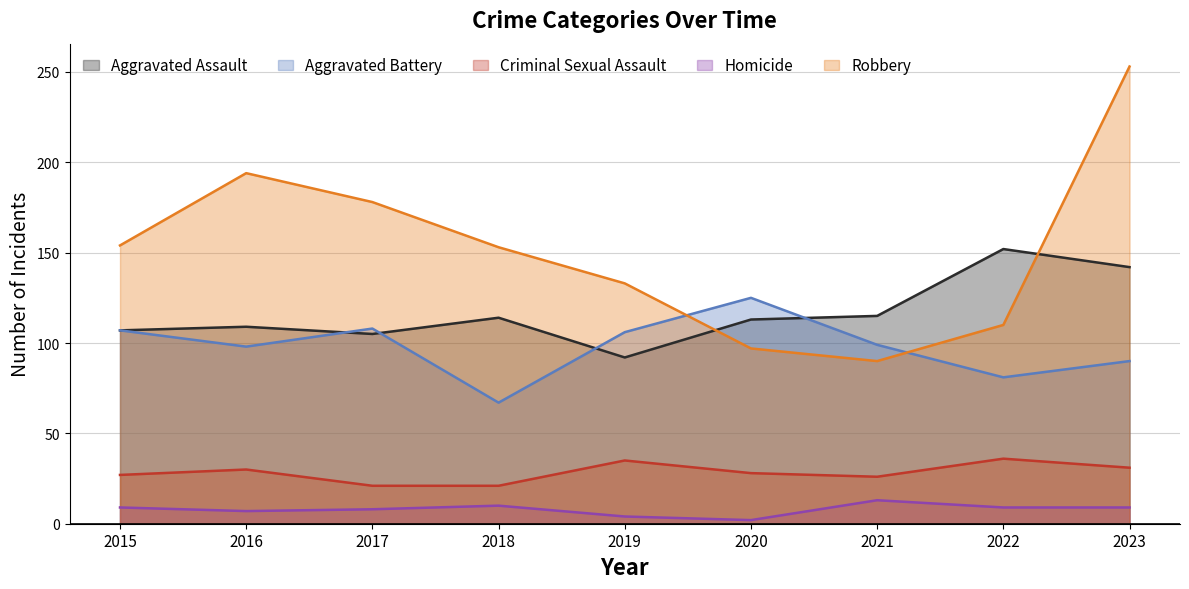

True or false: Robbery has more than 0 points higher than both neighbors.

True